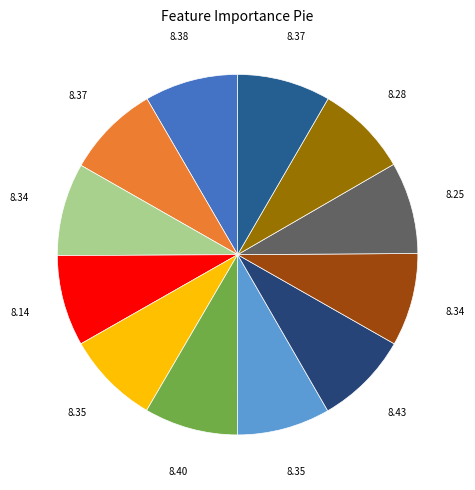

How many segments does this pie chart have?

12